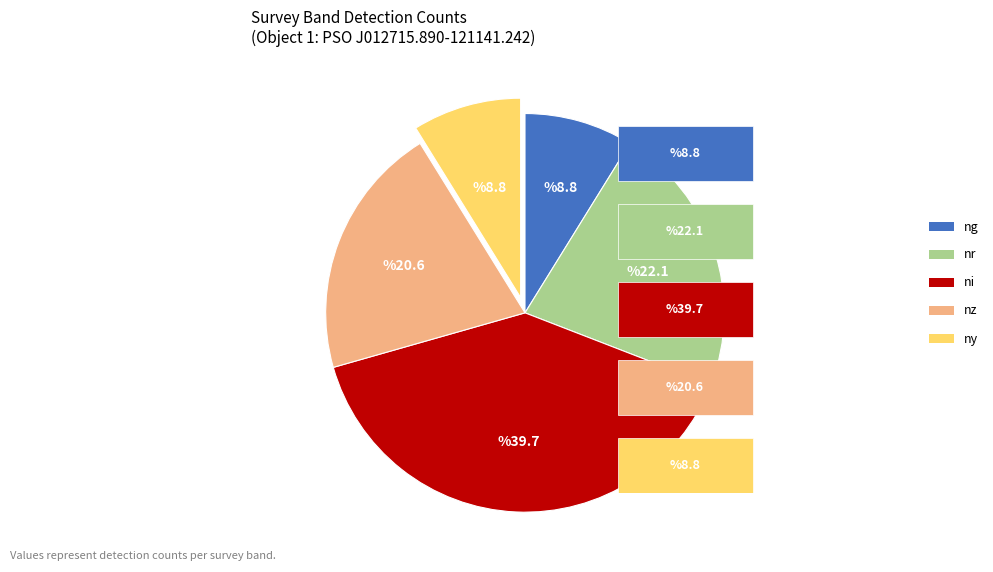

The ny slice represents 21% of the pie. True or false?

False